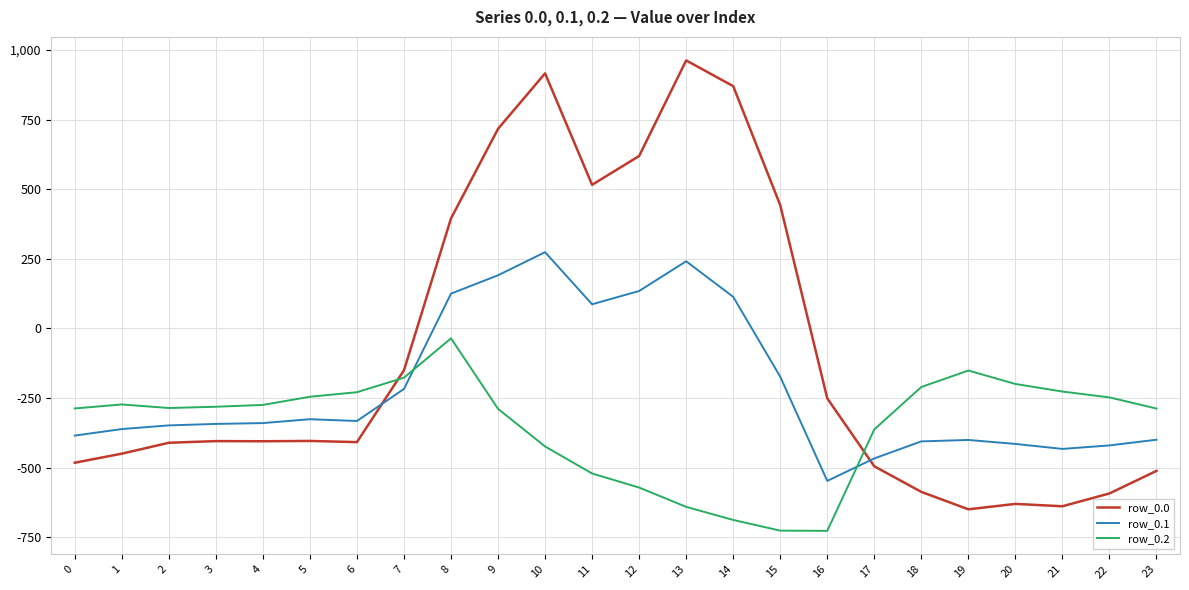

What is the difference between the highest and lowest values at 1?

176.7